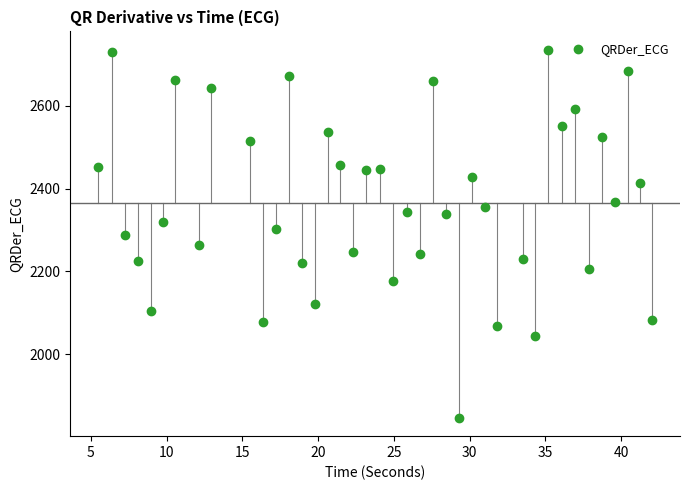

What is the range of X values (max minus min)?

36.6